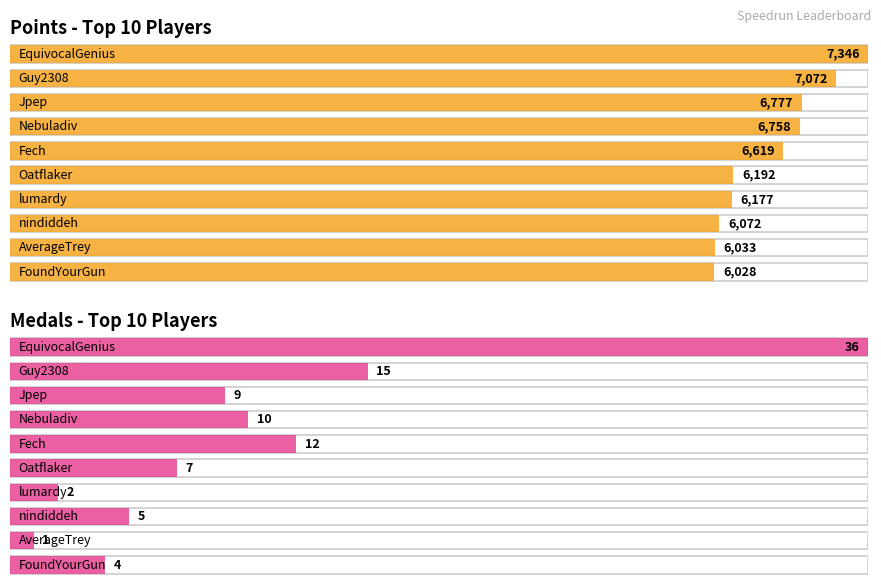

Which series has the widest spread of values?

Points